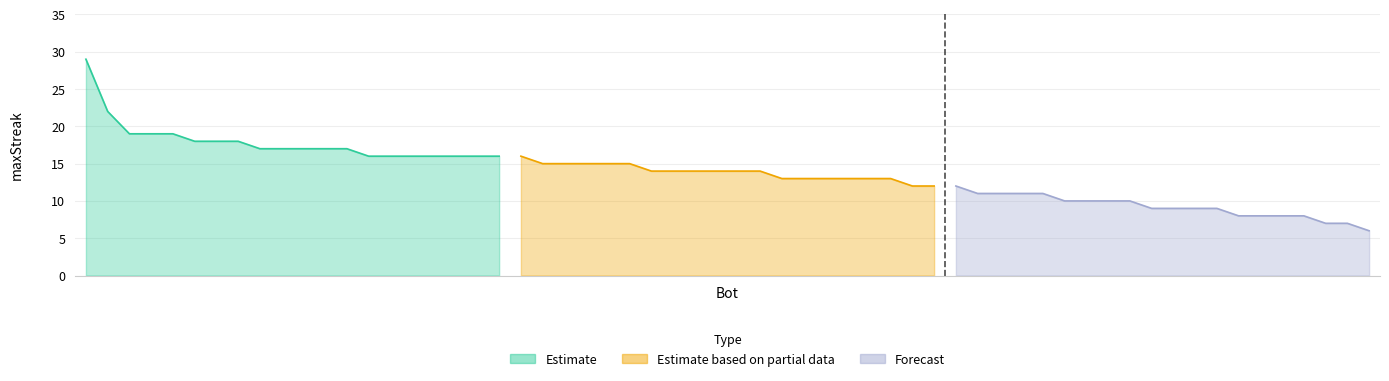

True or false: Forecast has more than 2 points higher than both neighbors.

False